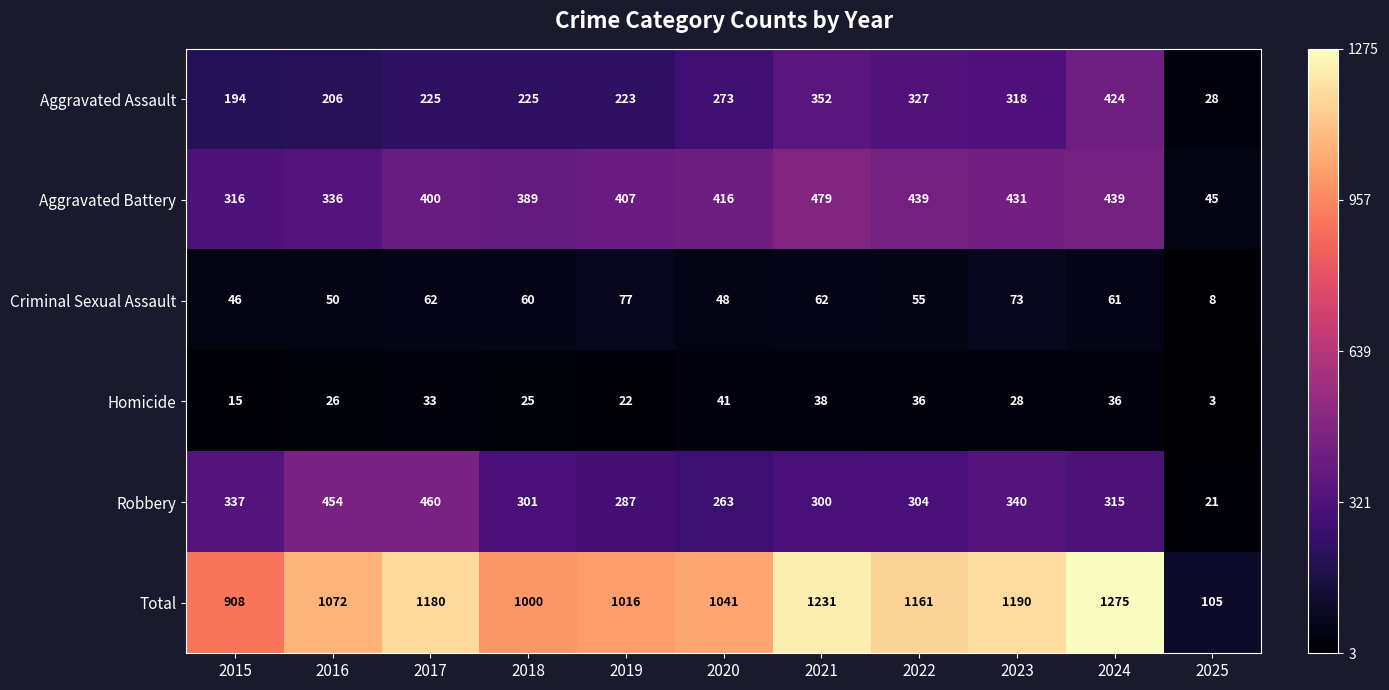

What is the difference between the highest and lowest values at 2024?

1239